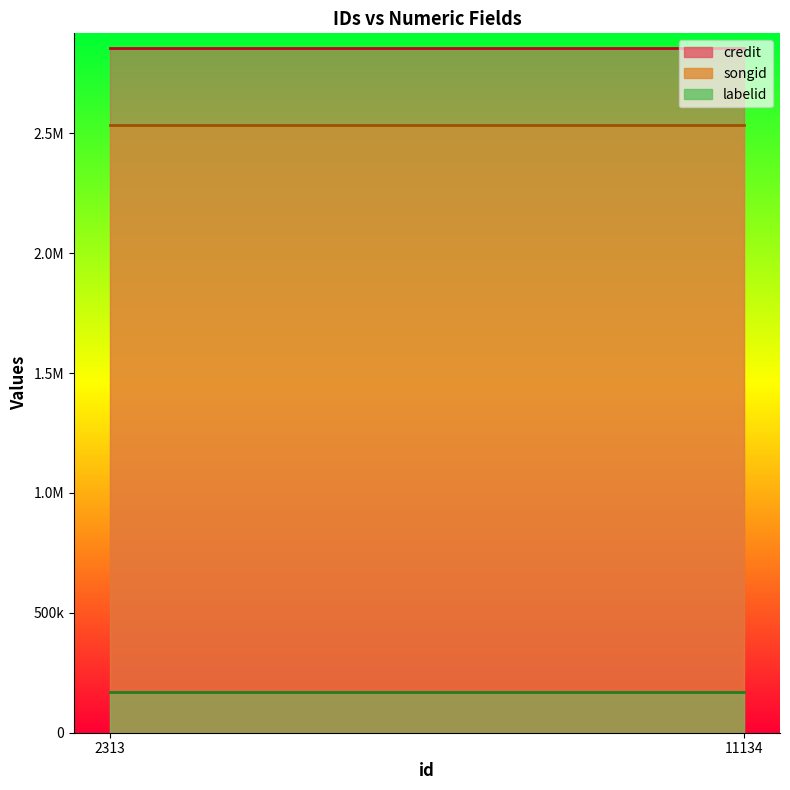

At which category is the sum across all series the highest?

2313